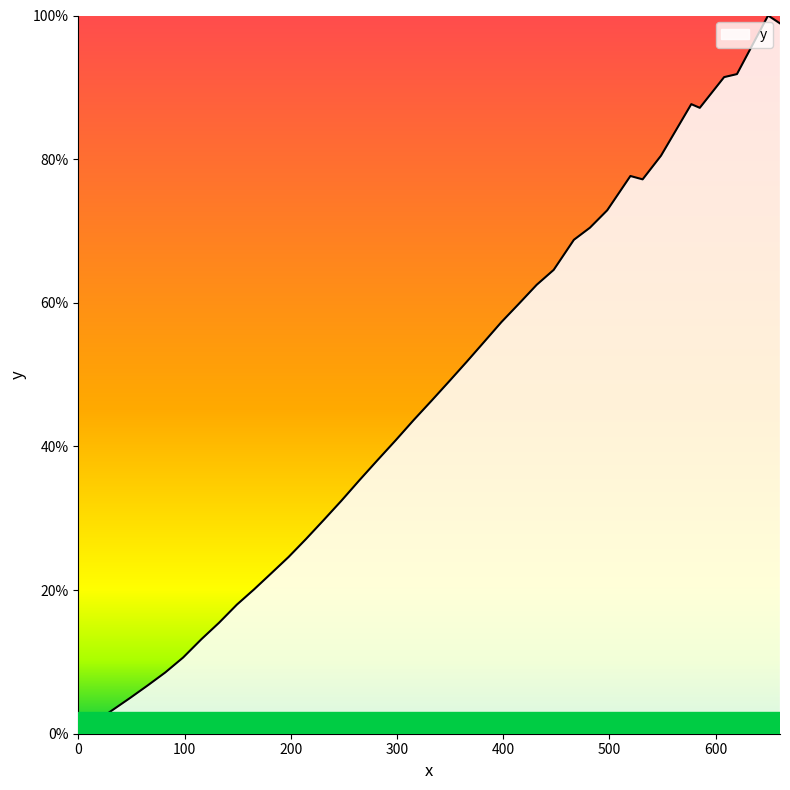

True or false: the data has more than 0 interior local peaks.

True